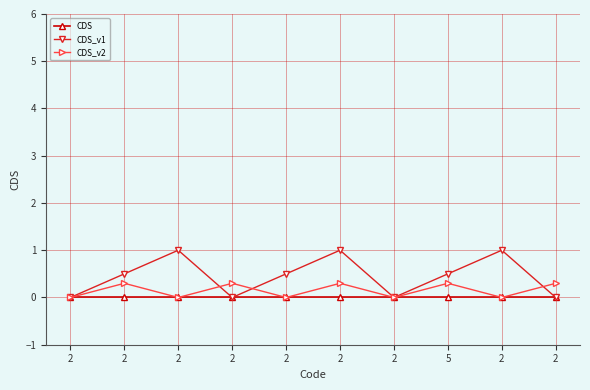

Between 2 and 5, which series saw the biggest shift?

CDS_v1